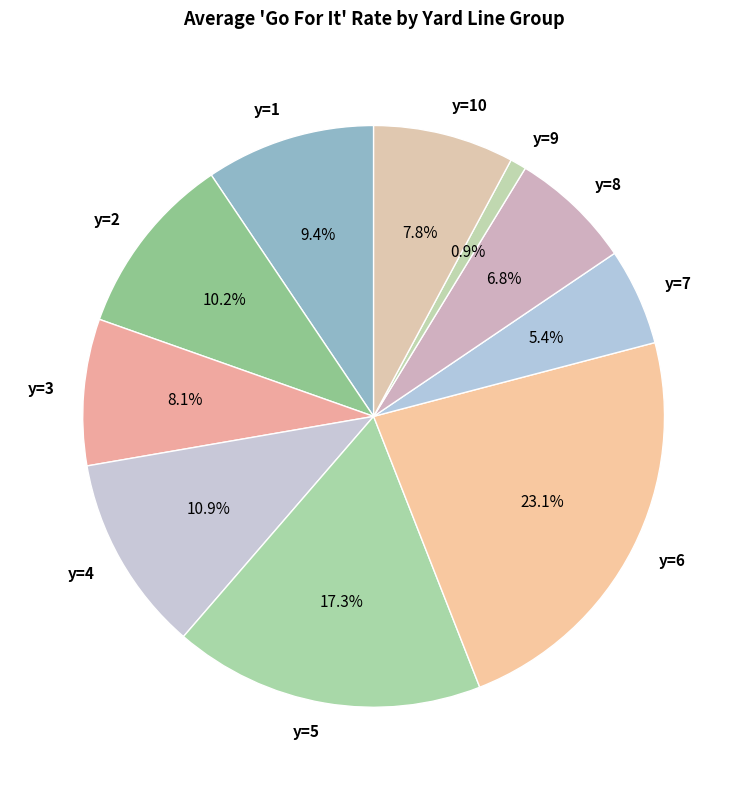

Does y=6 account for over 50% of the chart?

No